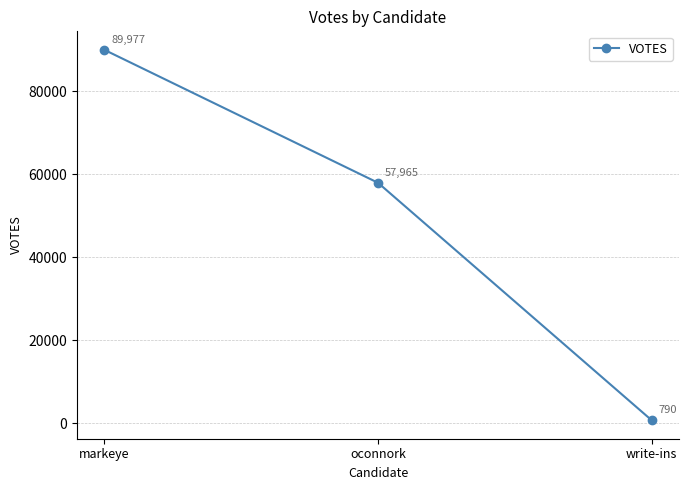

What is the ratio of the value at markeye to the value at write-ins?

113.9